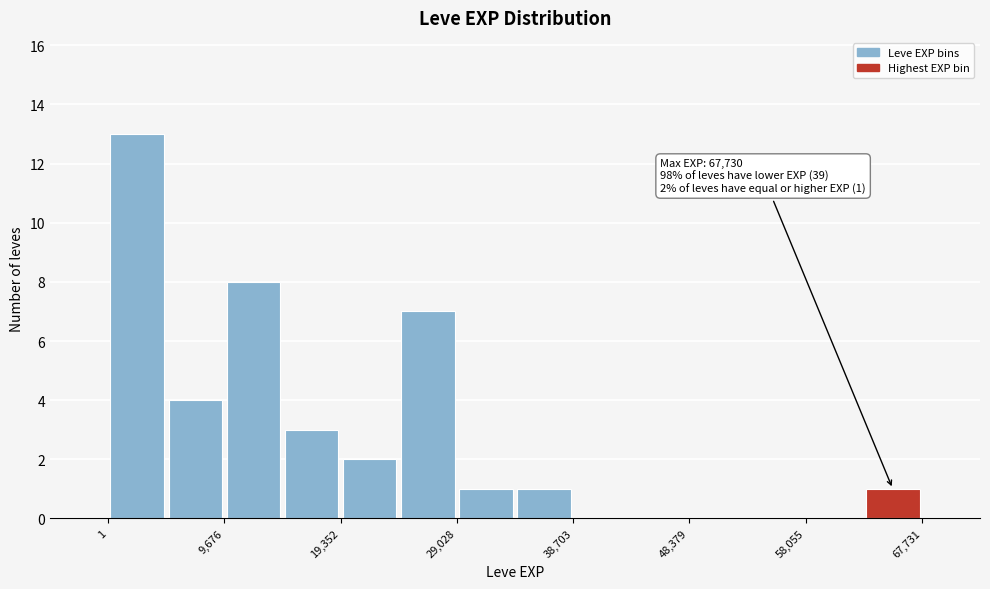

Over which range of the x-axis is the bar tallest?

0 to 5000